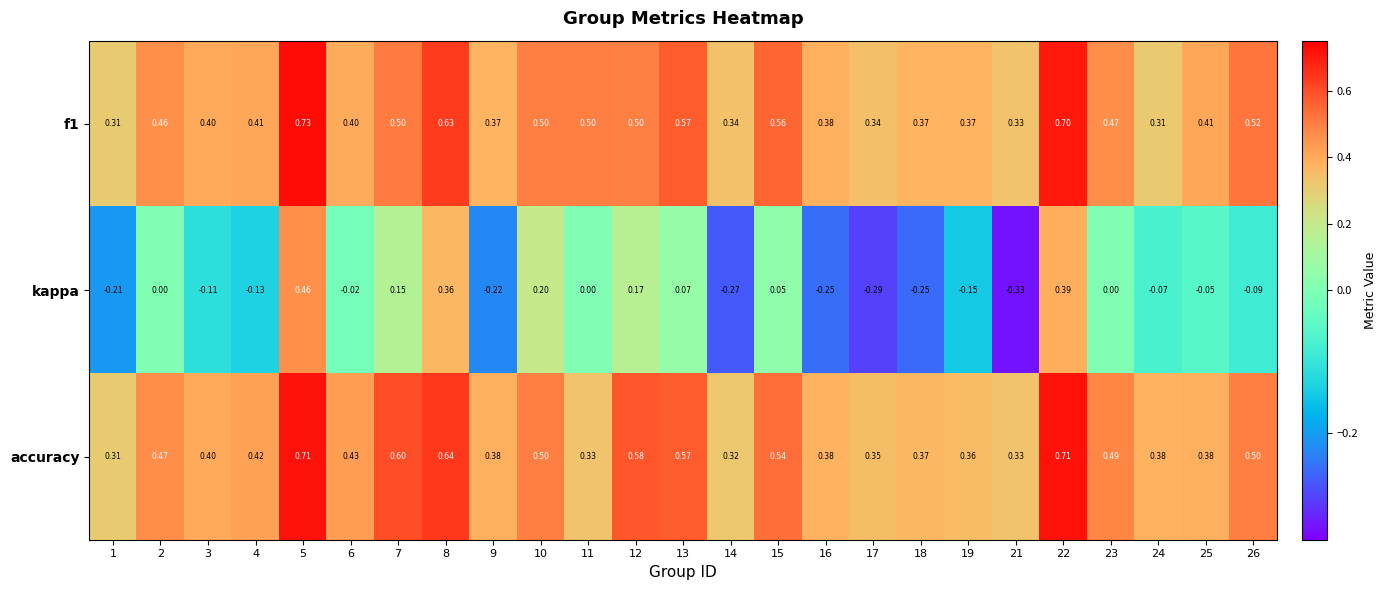

Between 2 and 23, which series saw the biggest shift?

accuracy